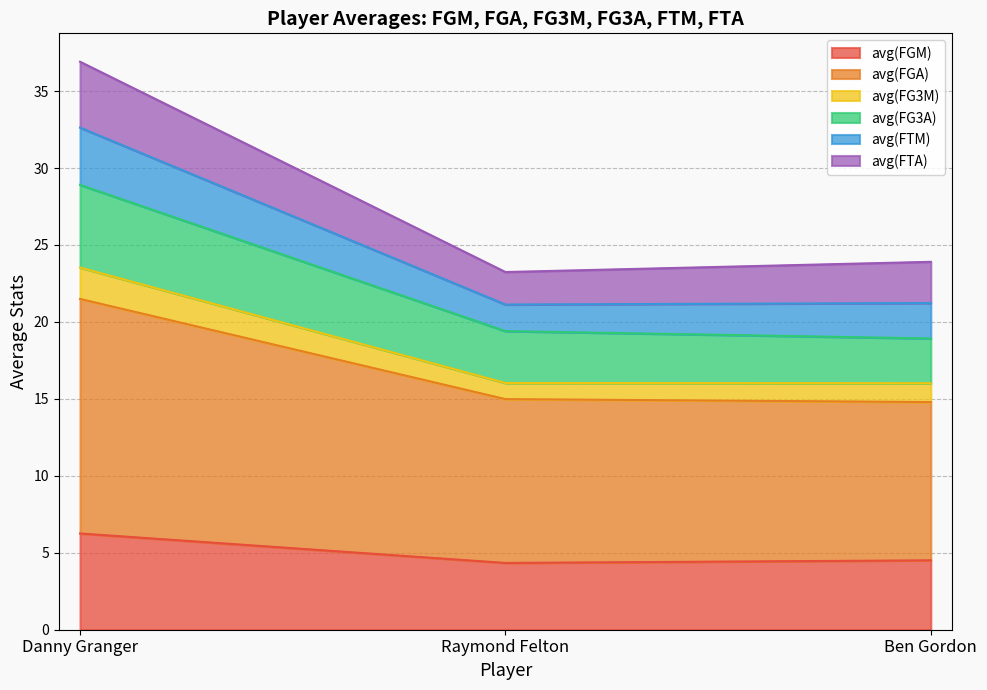

Reading left to right, list the values for the avg(FGM) series.

6.3	4.3	4.5